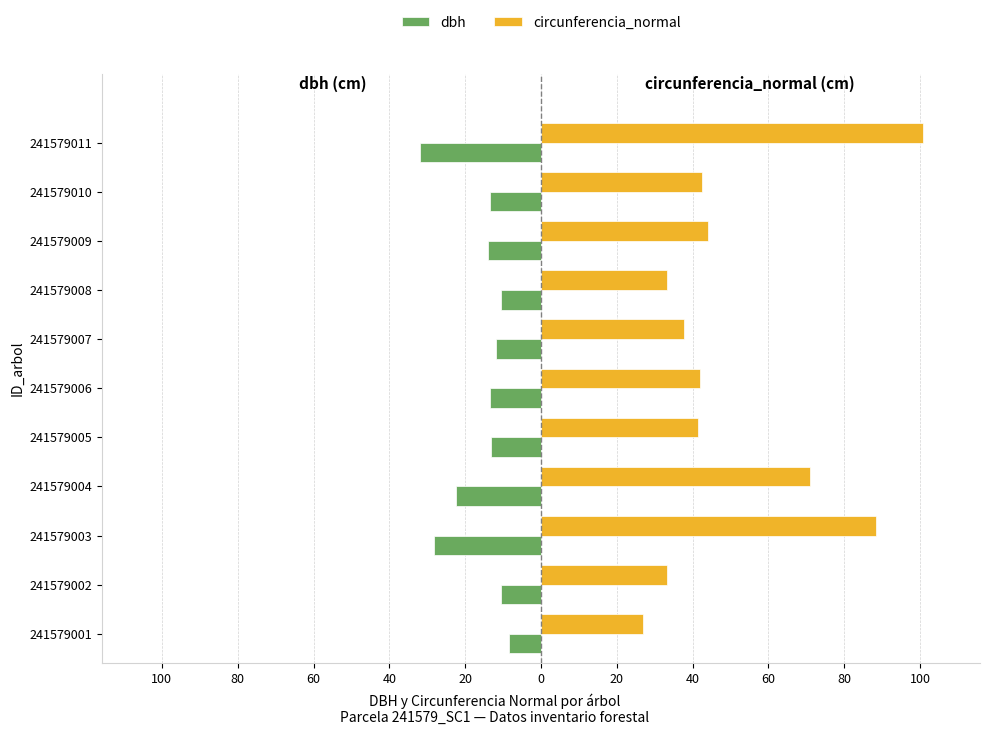

List the series in order of their overall mean, lowest first.

dbh, circunferencia_normal